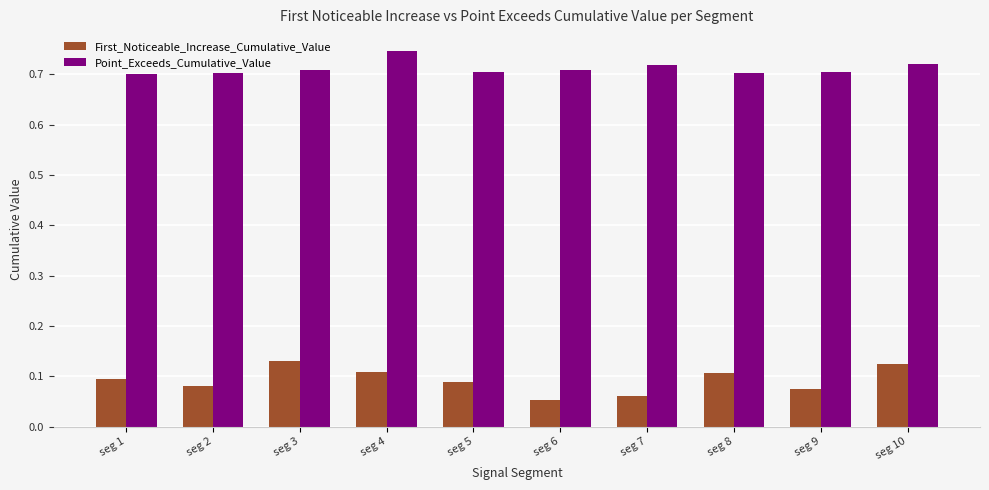

Count the Point_Exceeds_Cumulative_Value values in the range 0 to 1.

10